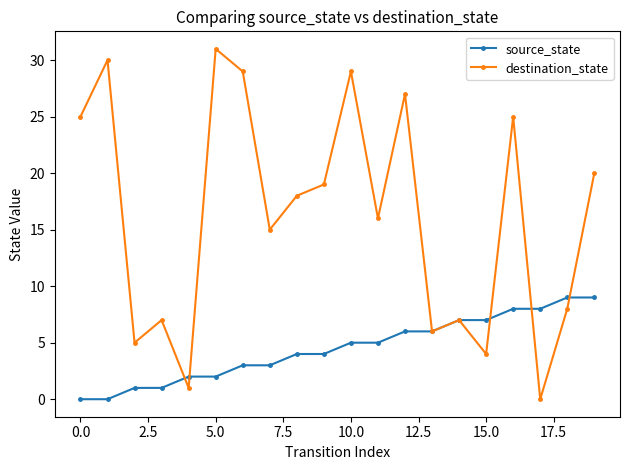

Rank the series by their maximum value, from highest to lowest.

destination_state, source_state